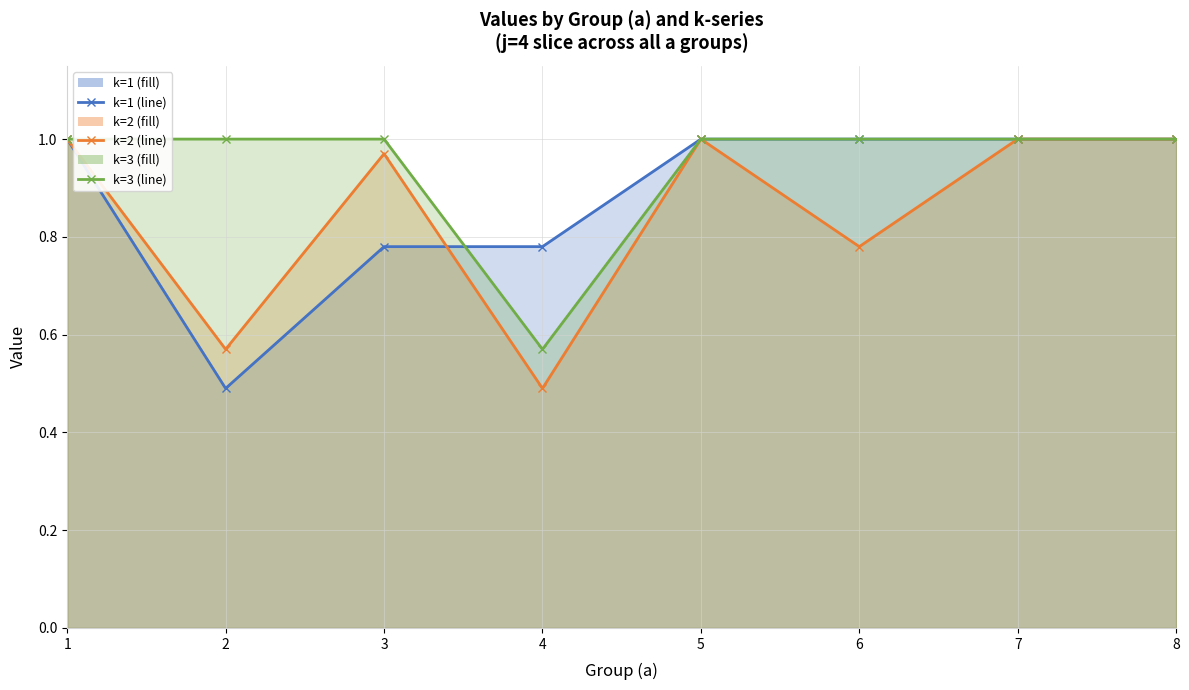

Reading right to left, extract all data points from this chart.

k=1 line: 1.0	1.0	1.0	1.0	0.8	0.8	0.5	1.0
k=2 line: 1.0	1.0	0.8	1.0	0.5	1.0	0.6	1.0
k=3 line: 1.0	1.0	1.0	1.0	0.6	1.0	1.0	1.0